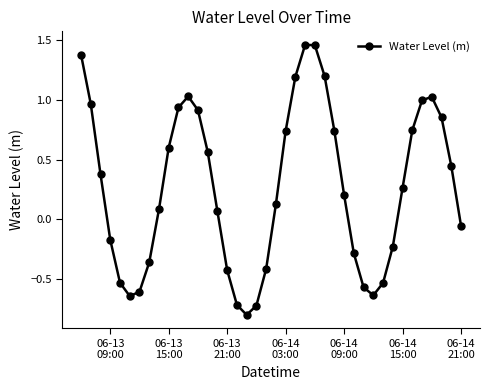

How many lines are shown in the chart?

1